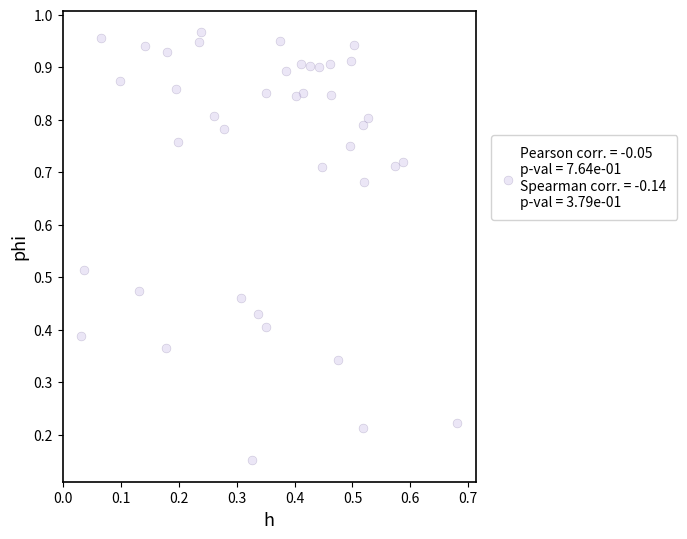

What is the range of X values (max minus min)?

0.6